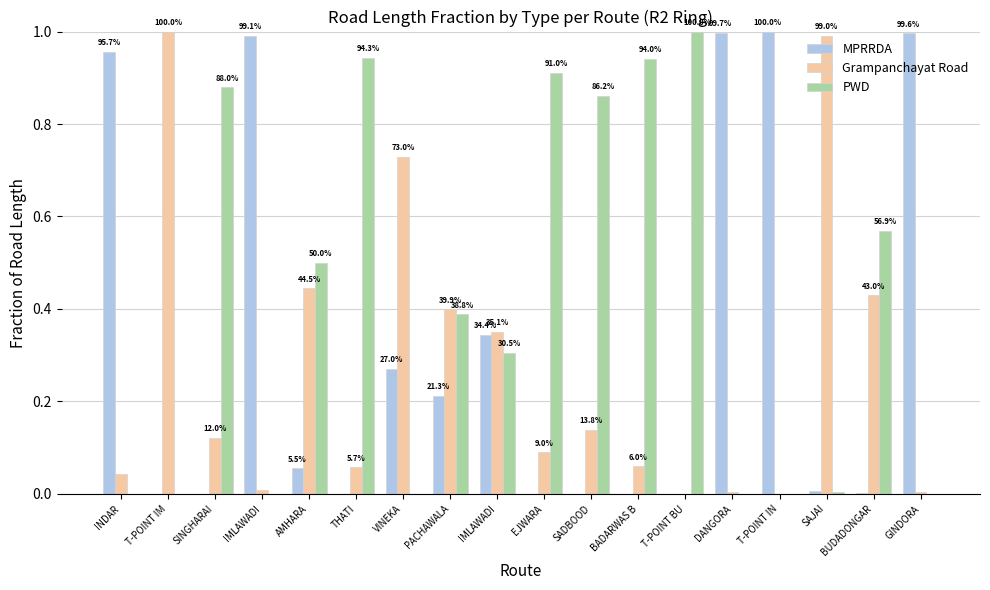

Which category has the highest value in the MPRRDA series?

T-POINT IN